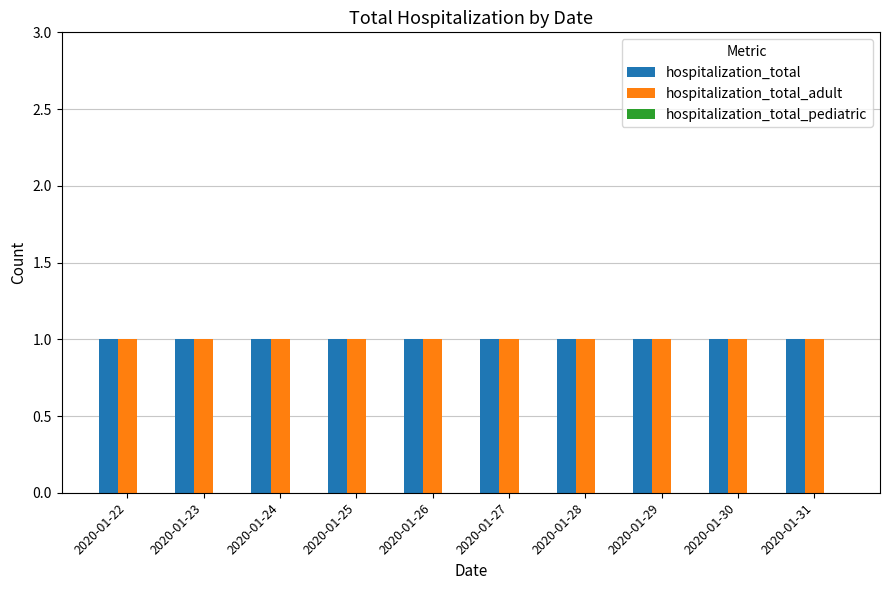

At which label does hospitalization_total reach its peak?

2020-01-22